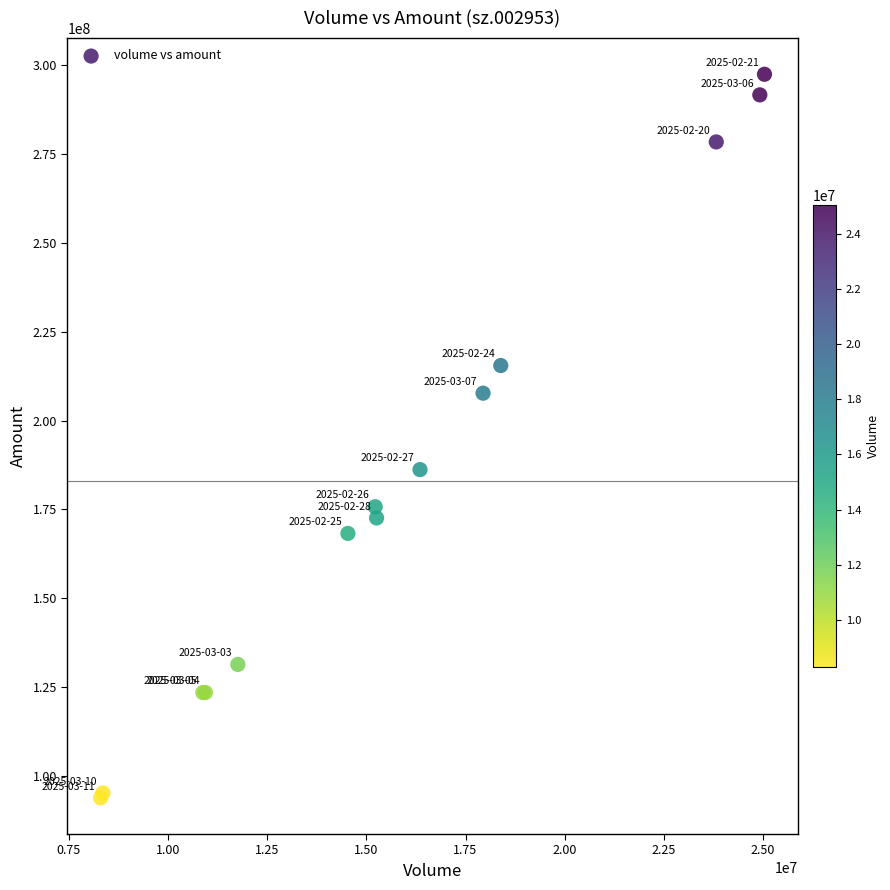

What Y value in the scatter plot is closest to 195625603?

186186813.4